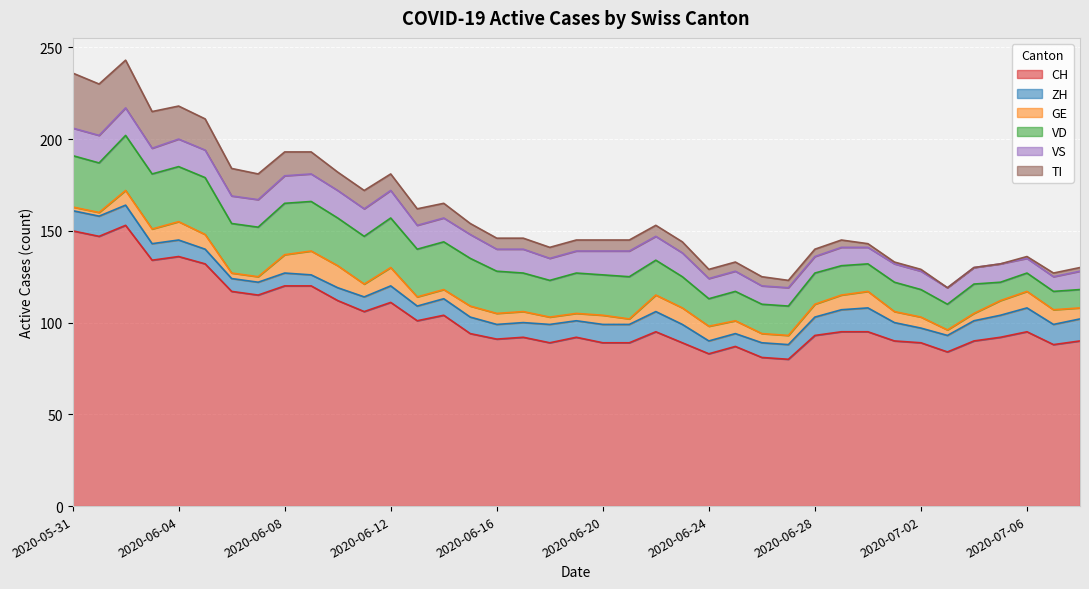

Between which two adjacent categories do GE and VS first intersect?

2020-07-05 and 2020-07-06